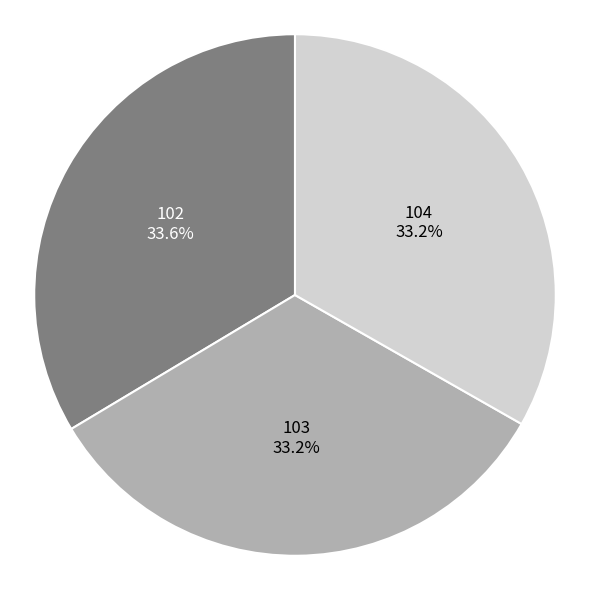

Do 103 and 102 together represent more than half of the pie?

Yes